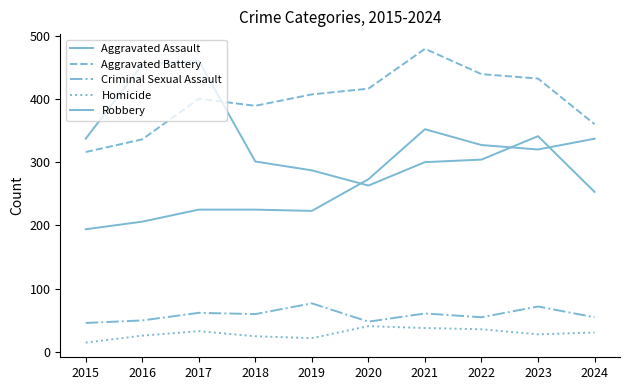

At 2023, list the series in order from smallest to largest.

Homicide, Criminal Sexual Assault, Aggravated Assault, Robbery, Aggravated Battery